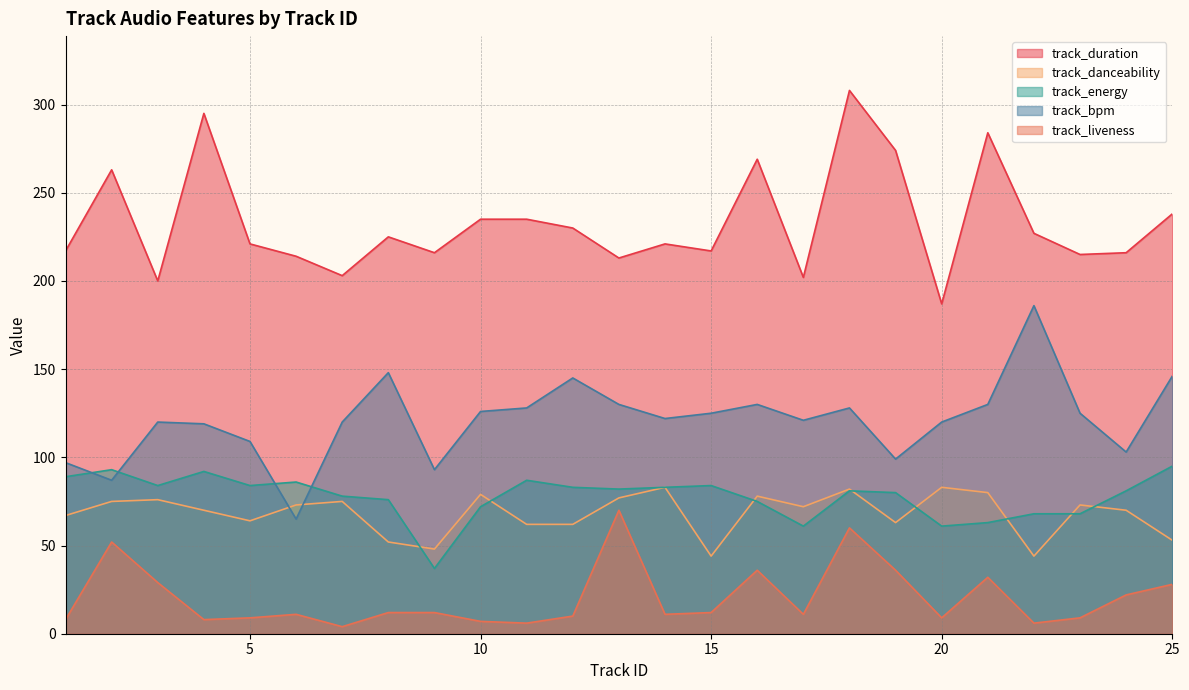

How many data points in track_bpm are less than 122?

12